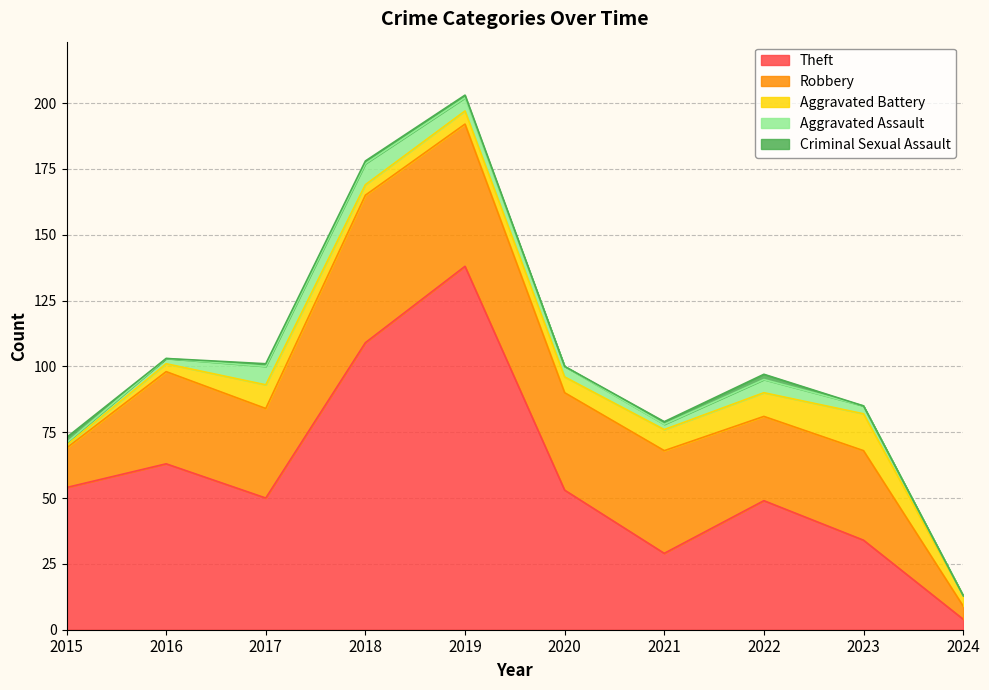

What is the difference between the Aggravated Battery values at 2017 and 2018?

5